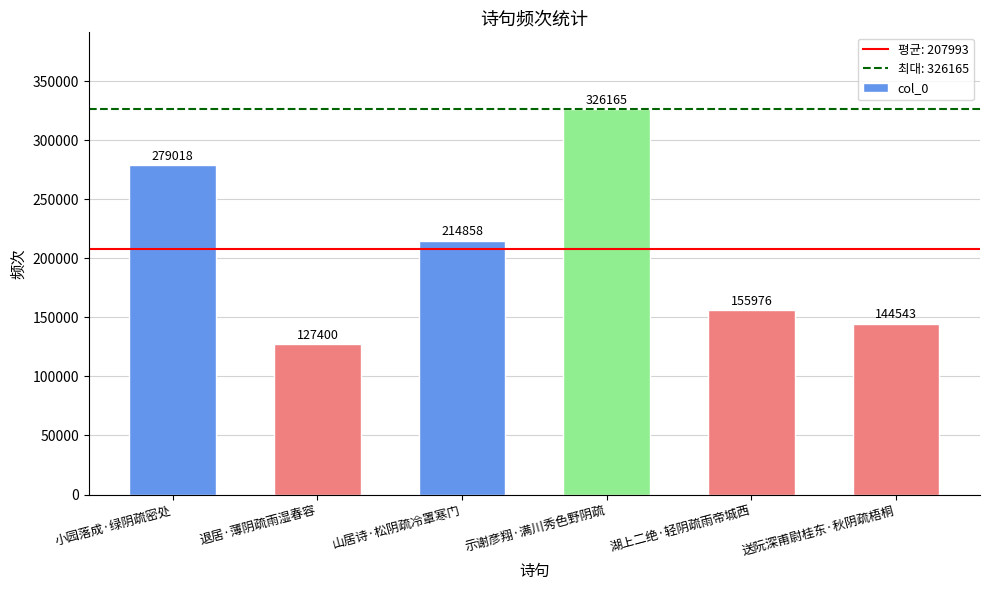

The chart shows a value of 326165 at 示谢彦翔·满川秀色野阴疏. True or false?

True